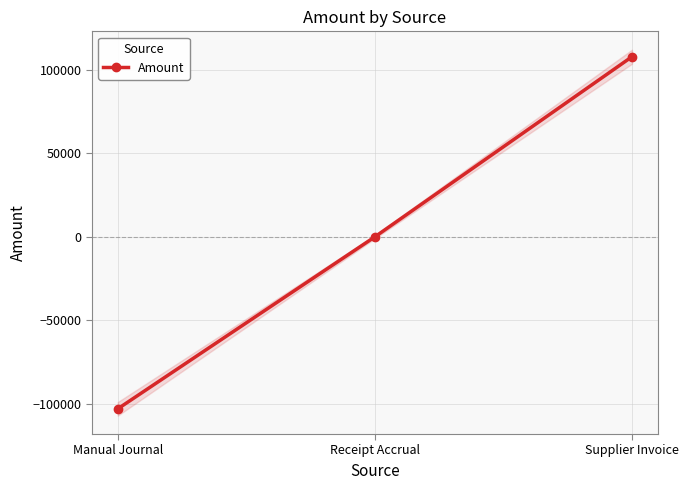

Is this an area chart (filled region under the line)?

No